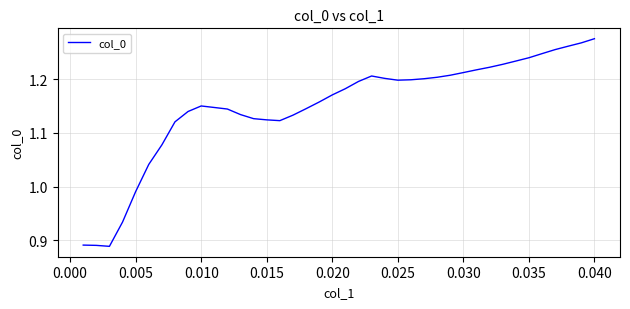

What is the difference between the maximum and minimum values?

0.4